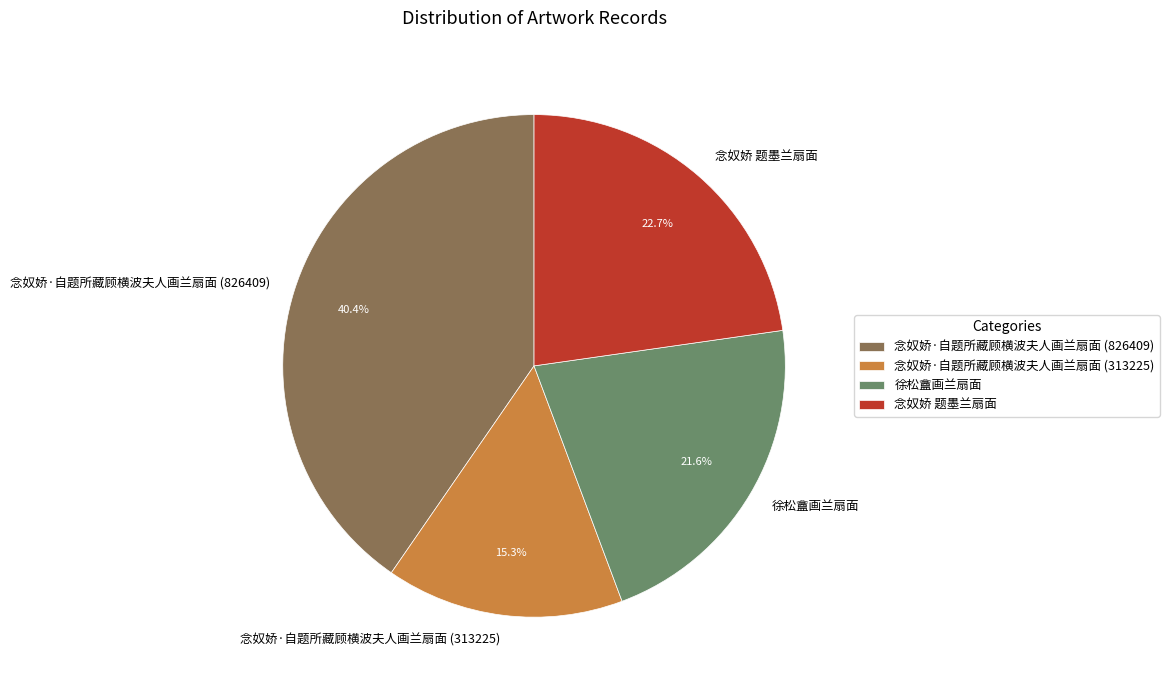

Is there any slice that represents more than half of the pie?

No